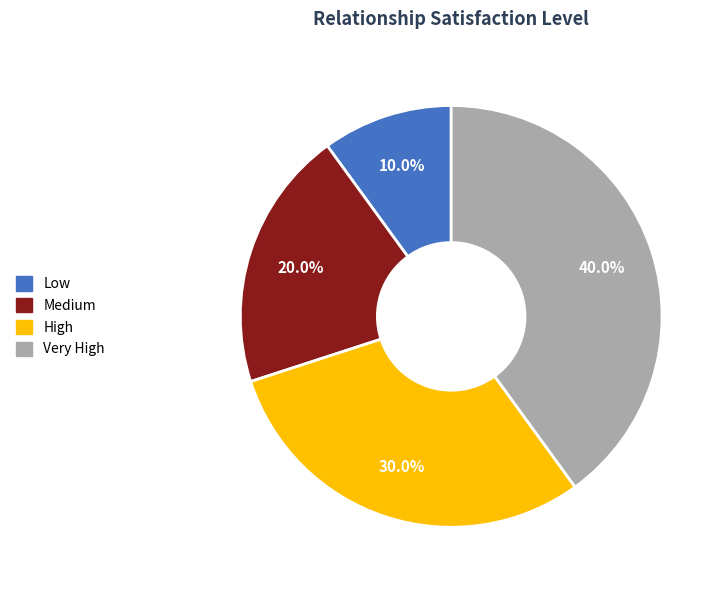

The Low slice represents 1% of the pie. True or false?

False